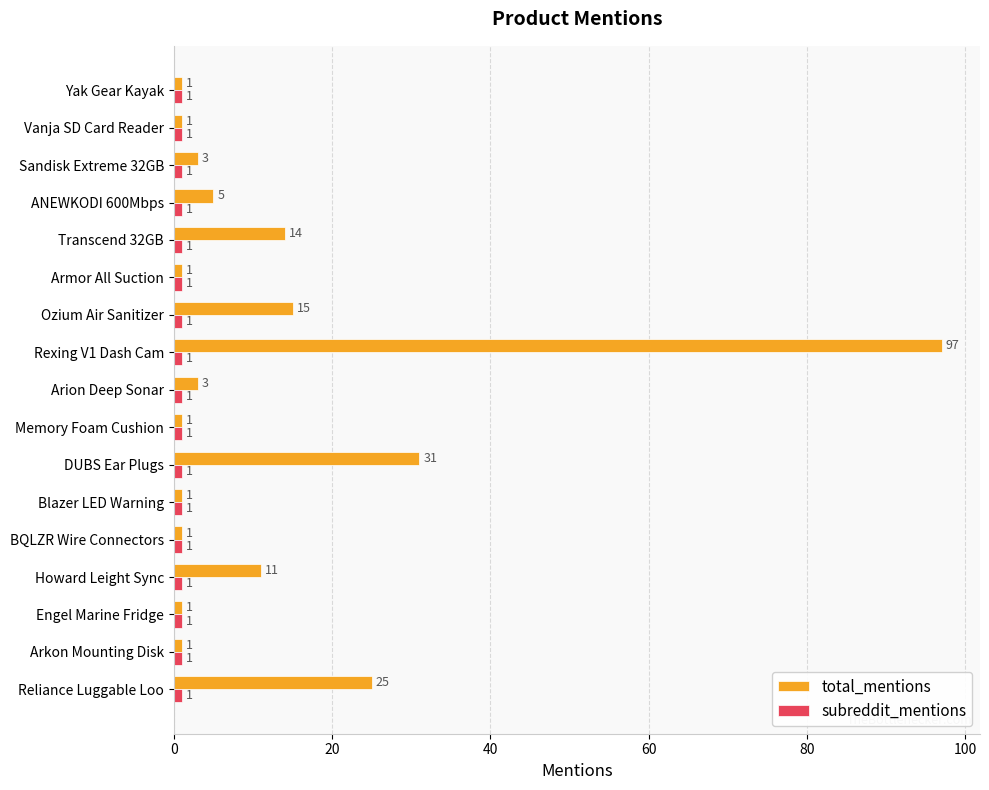

At which label is total_mentions closest to 49?

DUBS Ear Plugs